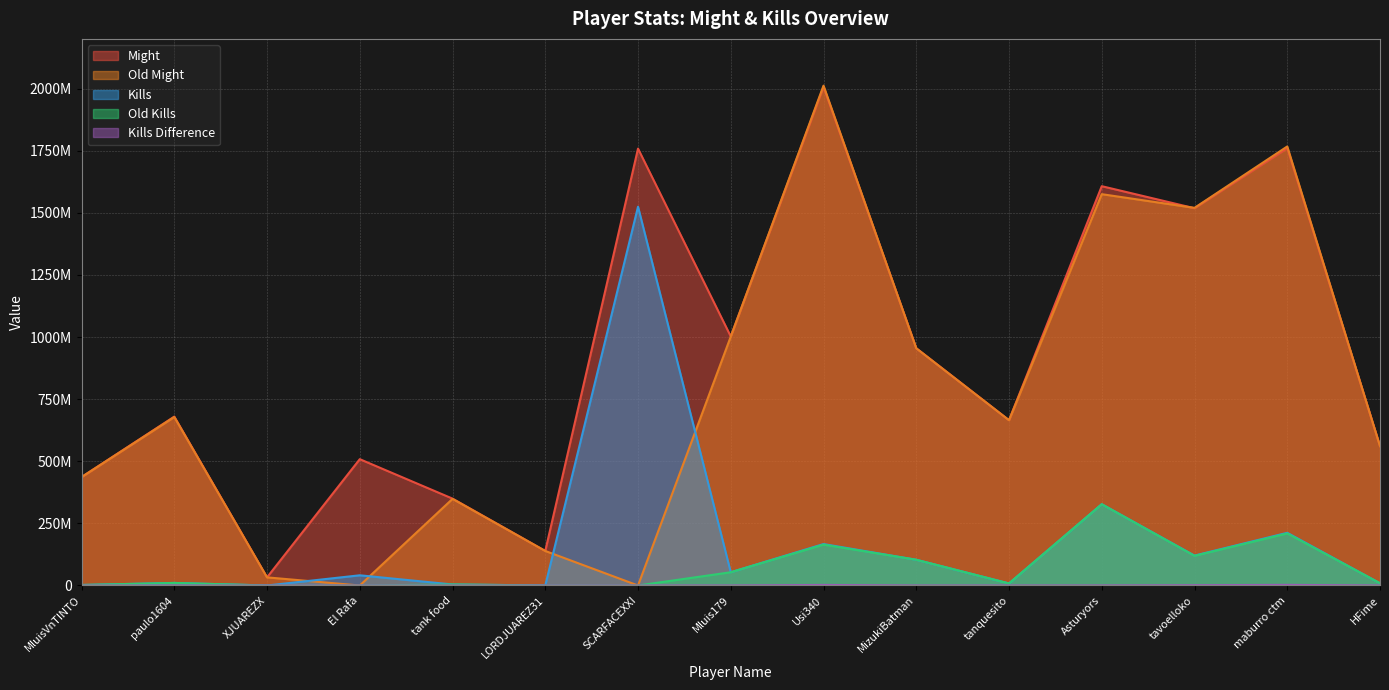

At which category does the chart reach its minimum across all series?

El Rafa